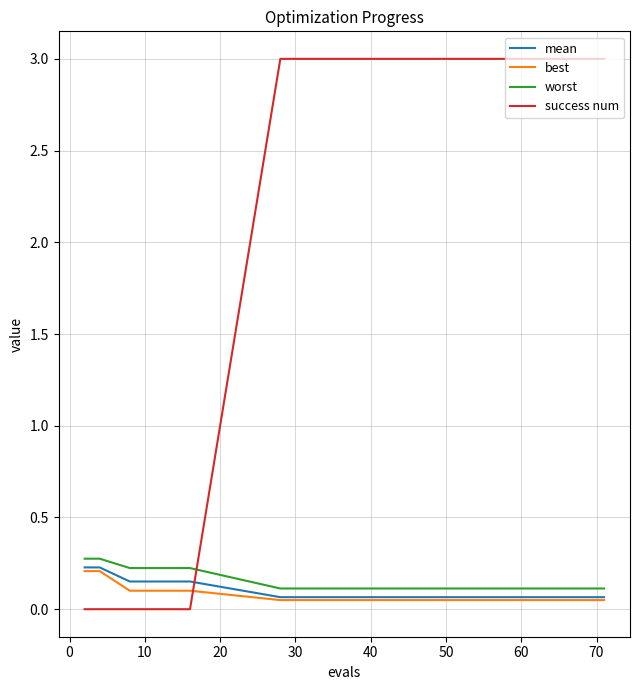

What are all the series names shown in the legend?

mean, best, worst, success num